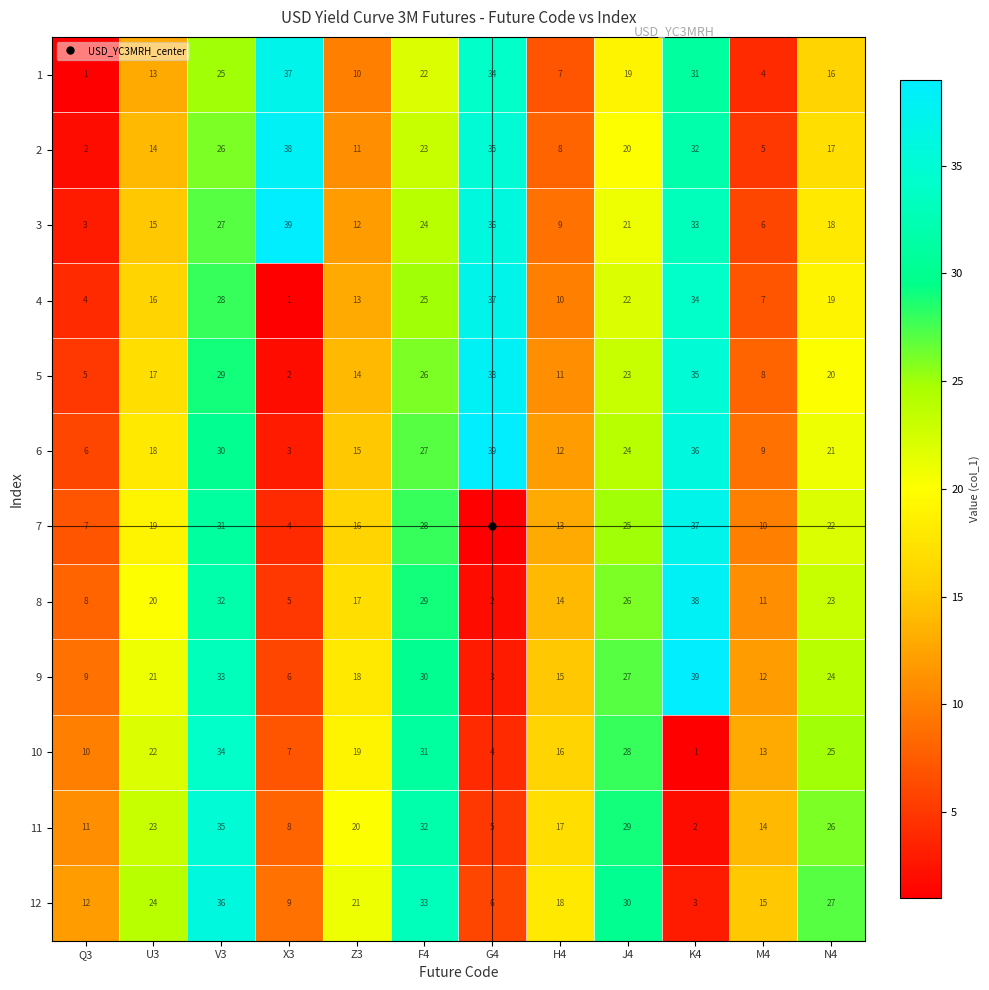

What is the greatest value displayed?

39